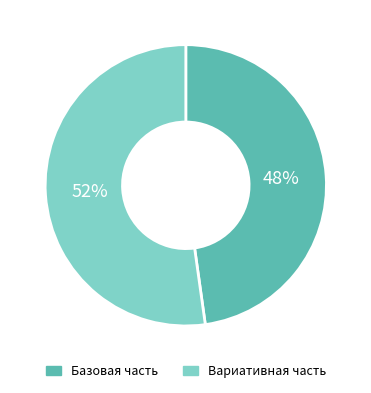

What percentage is the Базовая часть slice, to the nearest percent?

48%